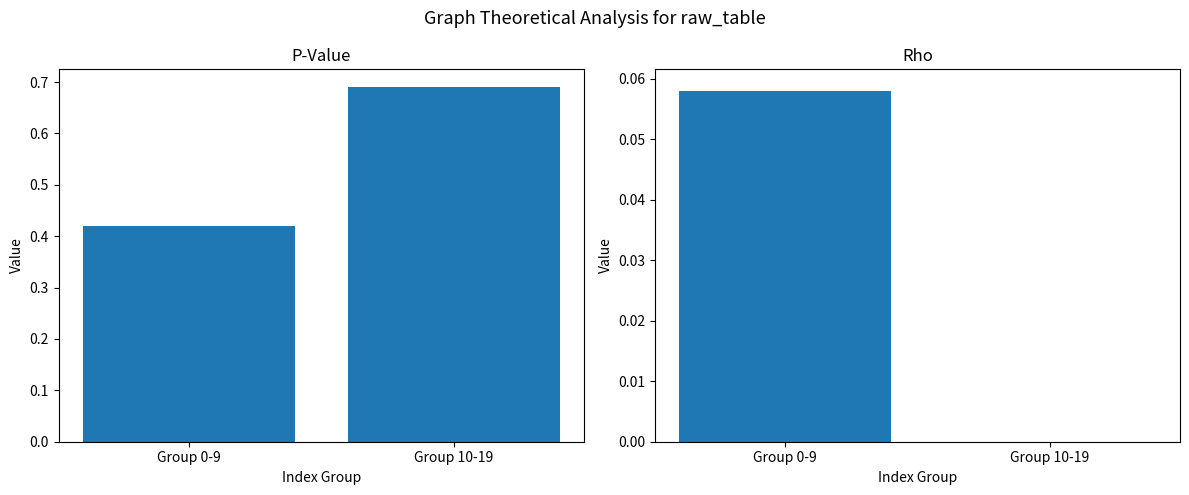

How many rho values are between 0 and 1?

1